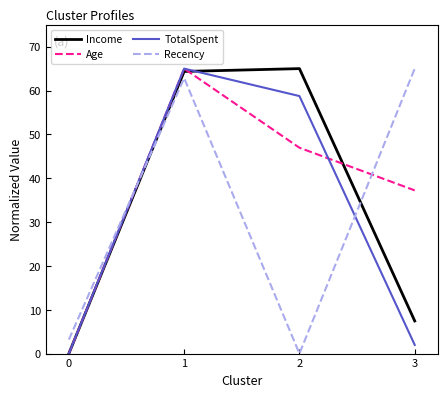

How many times do TotalSpent and Recency cross each other?

2